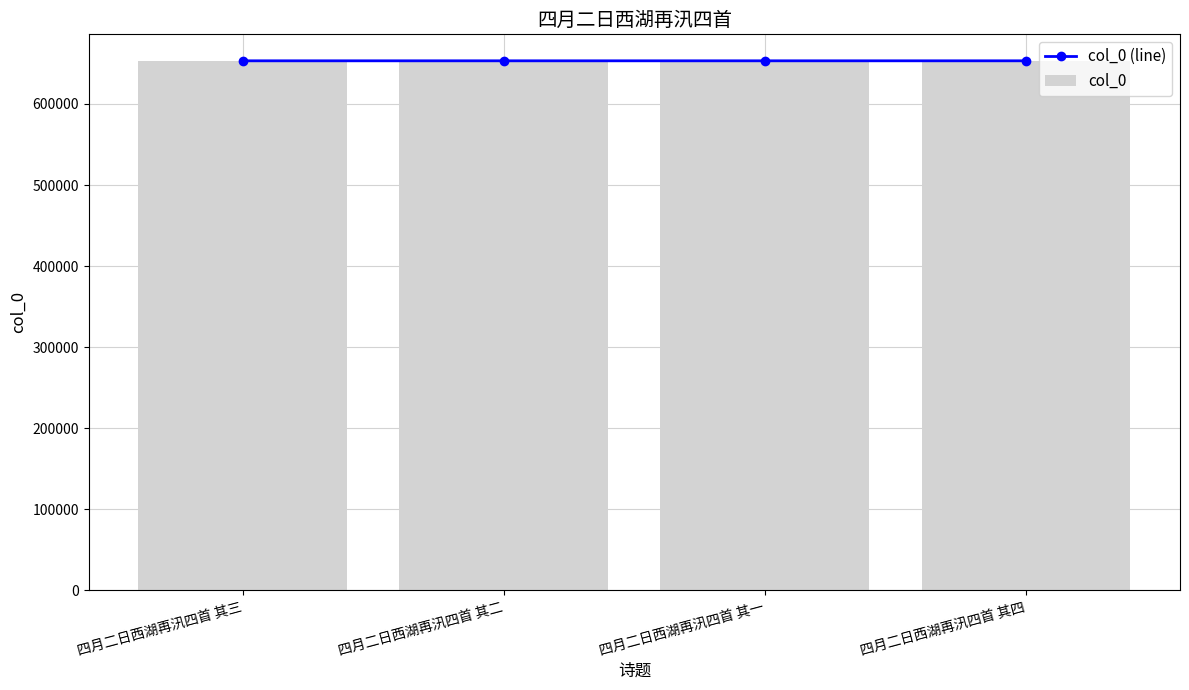

What is the average value of the col_0 series?

653268